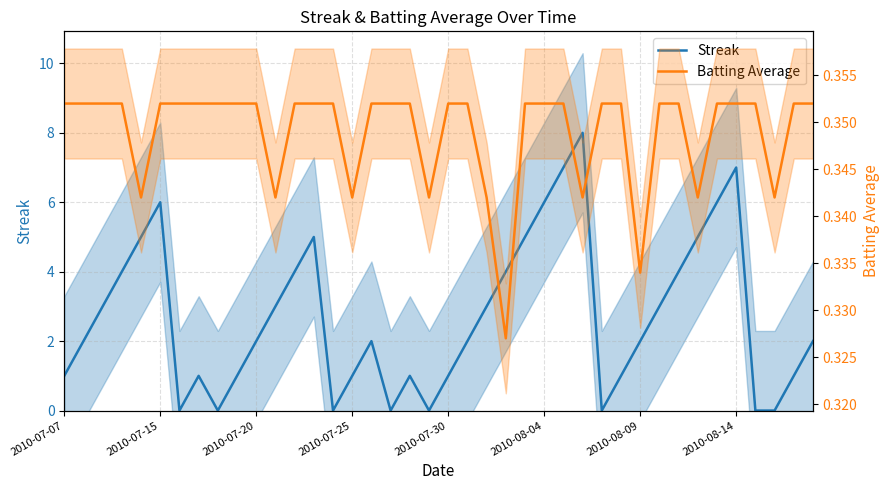

The value of Streak at 13 is 7.5. True or false?

False